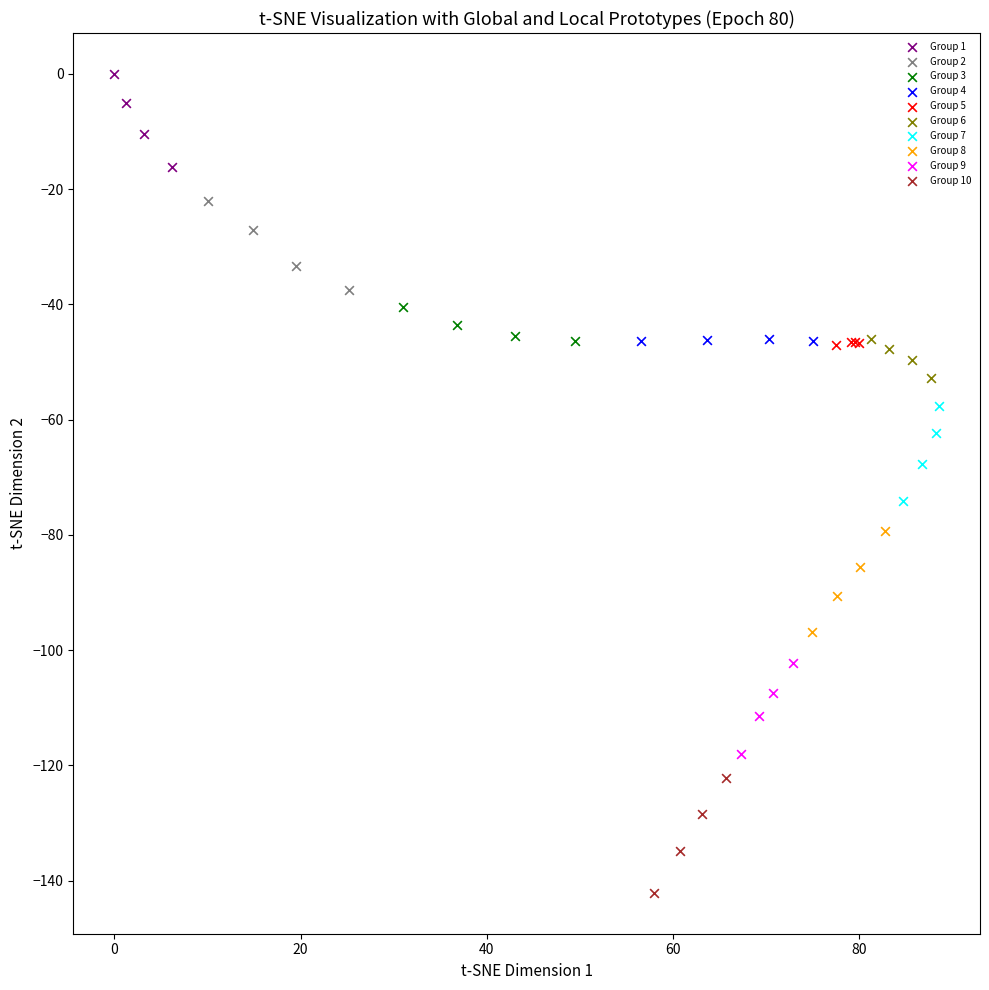

Which series has the widest spread of Y values?

Group 10